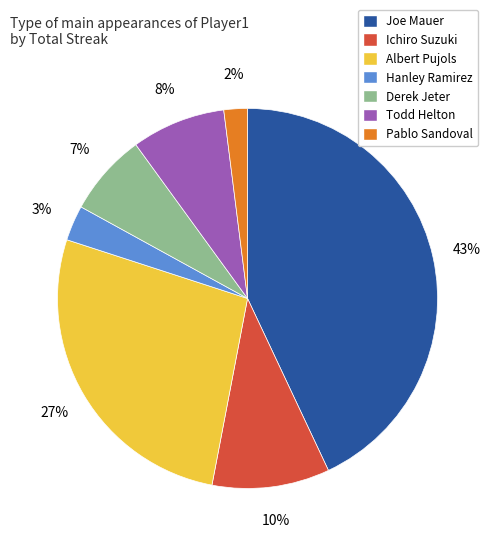

Approximately how many times larger is the value at Joe Mauer compared to Pablo Sandoval?

21.5